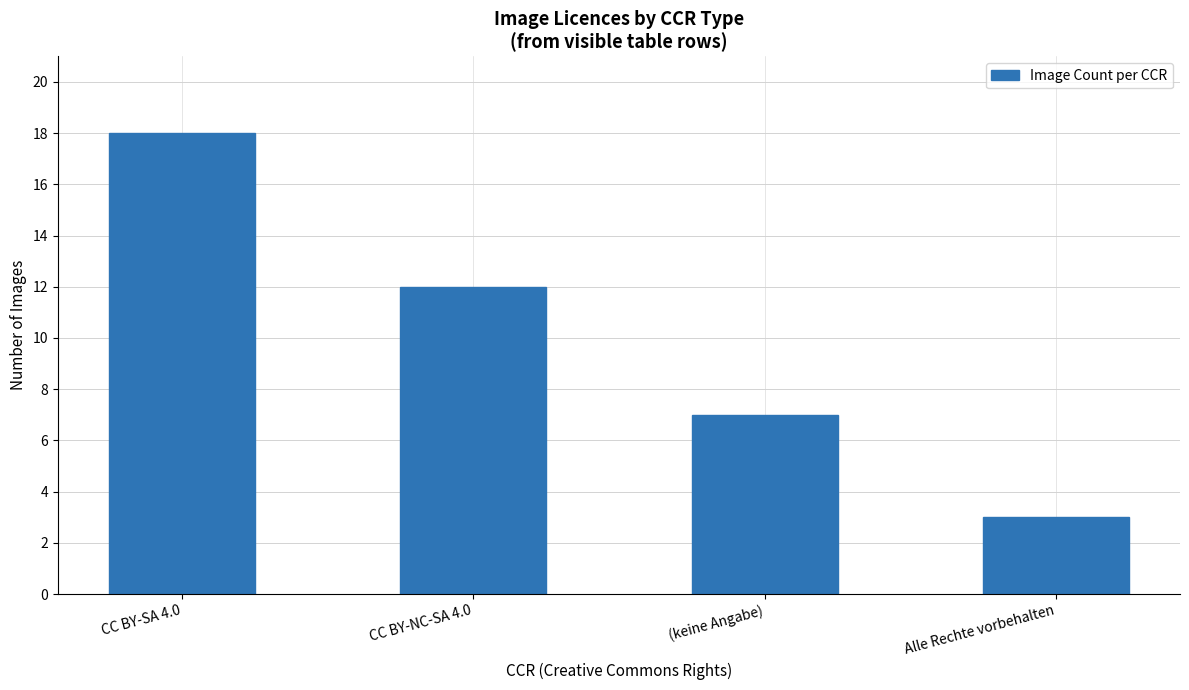

List the labels in order of value, largest first.

CC BY-SA 4.0, CC BY-NC-SA 4.0, (keine Angabe), Alle Rechte vorbehalten